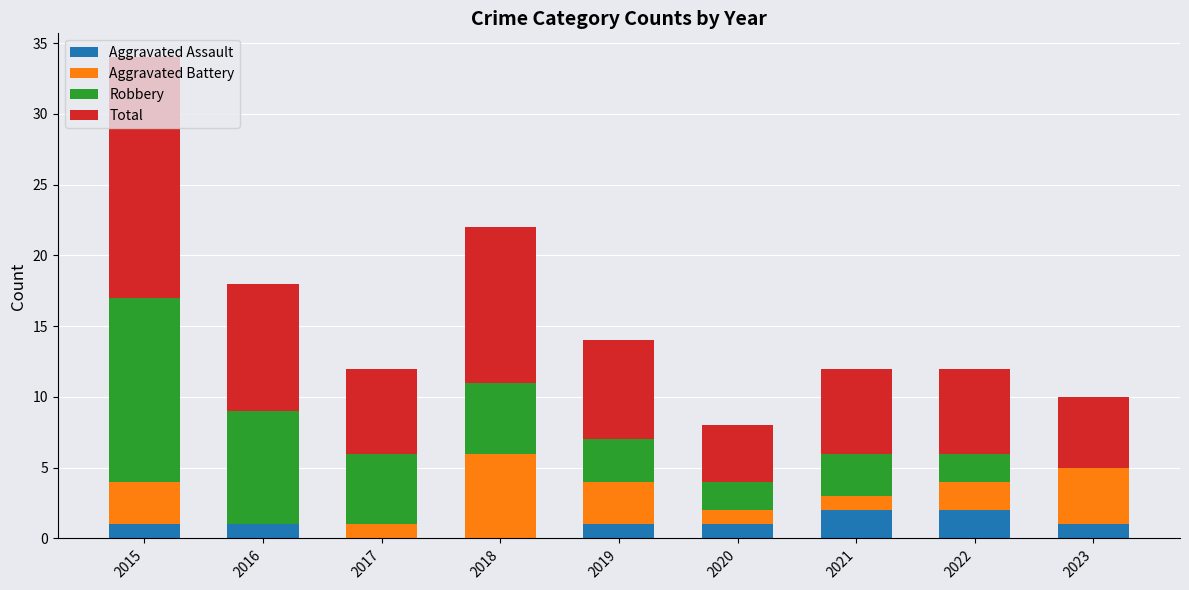

What is the total value across all series at 2015?

34